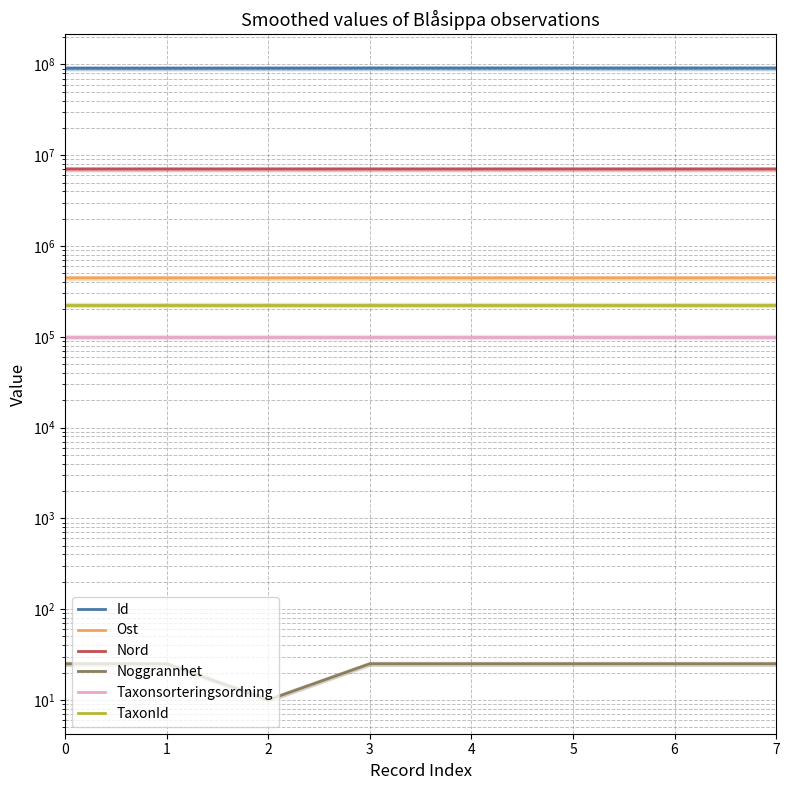

List the series in order of their peak value, highest first.

Id, Nord, Ost, TaxonId, Taxonsorteringsordning, Noggrannhet